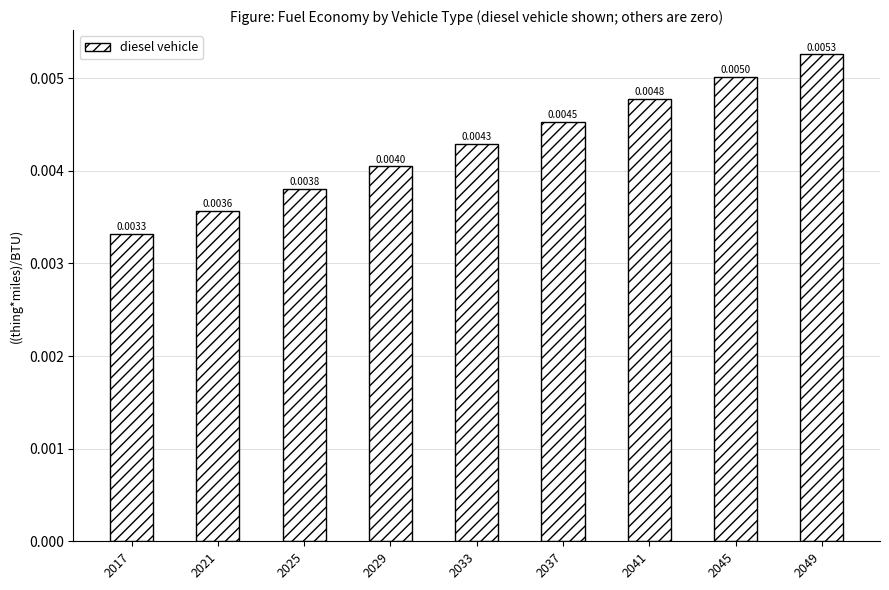

Count the number of data series in this chart.

1